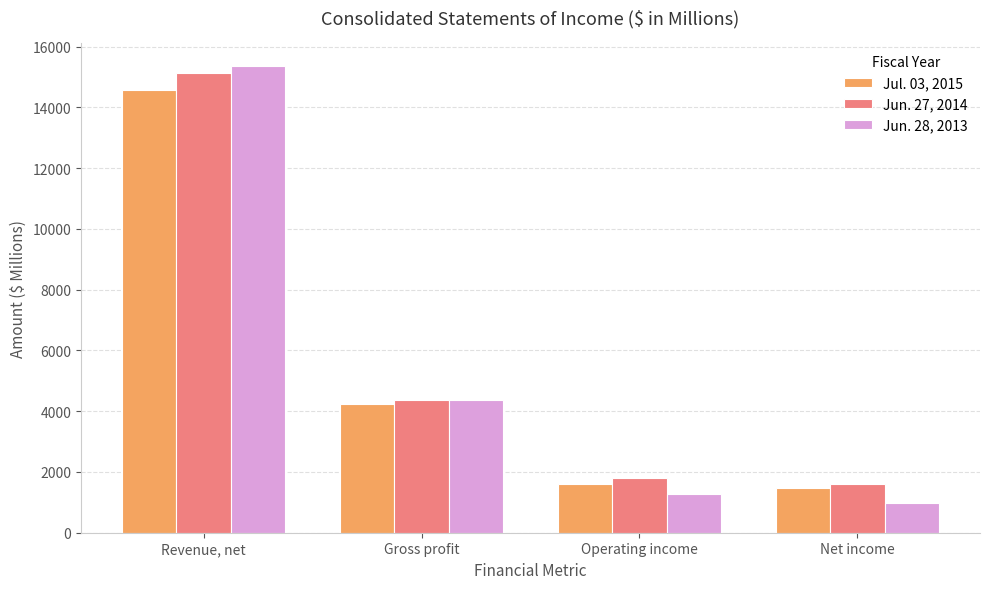

Is it true that Jun. 28, 2013 equals 1650 at Net income?

False